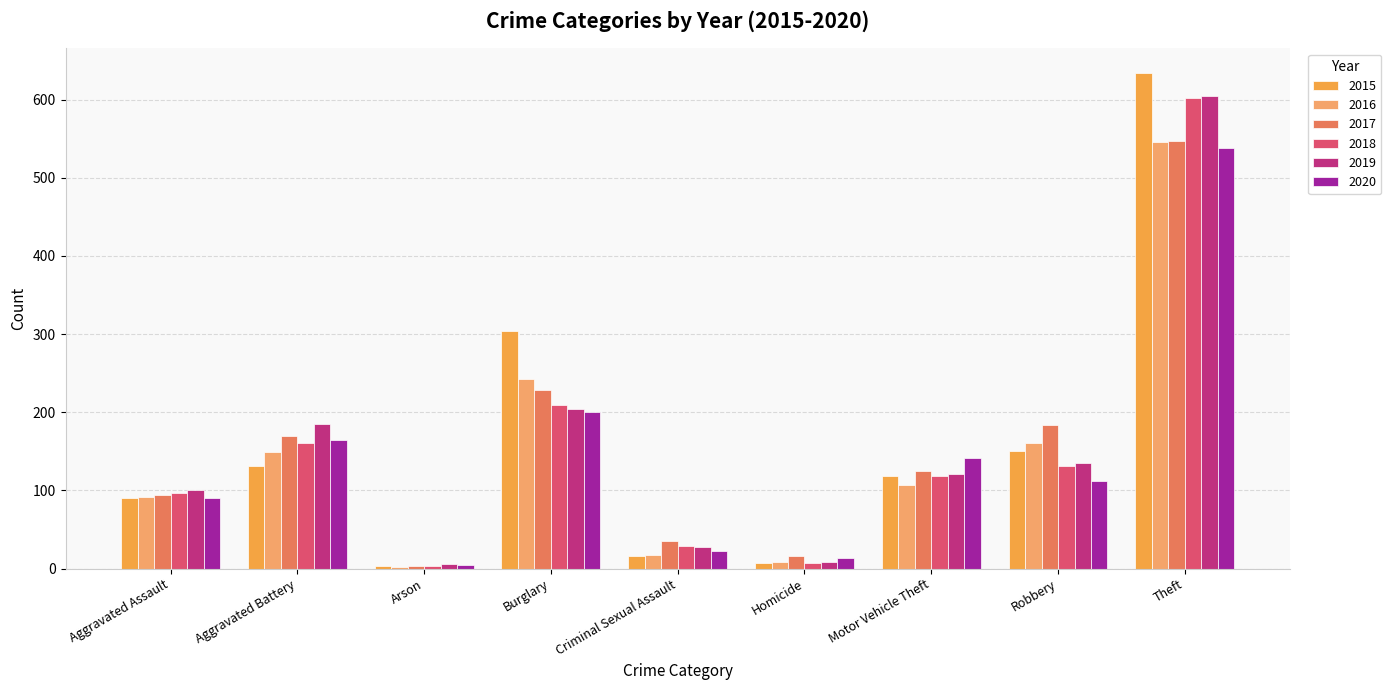

How many values in the 2019 series are below 121?

4